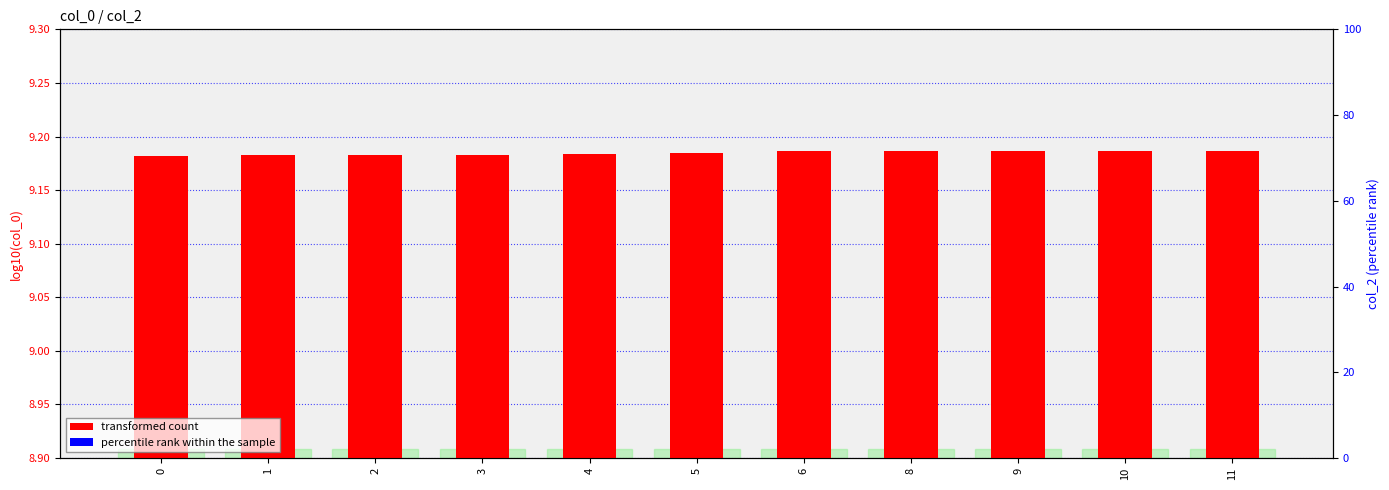

What is the total value across all series at 5?

9.2